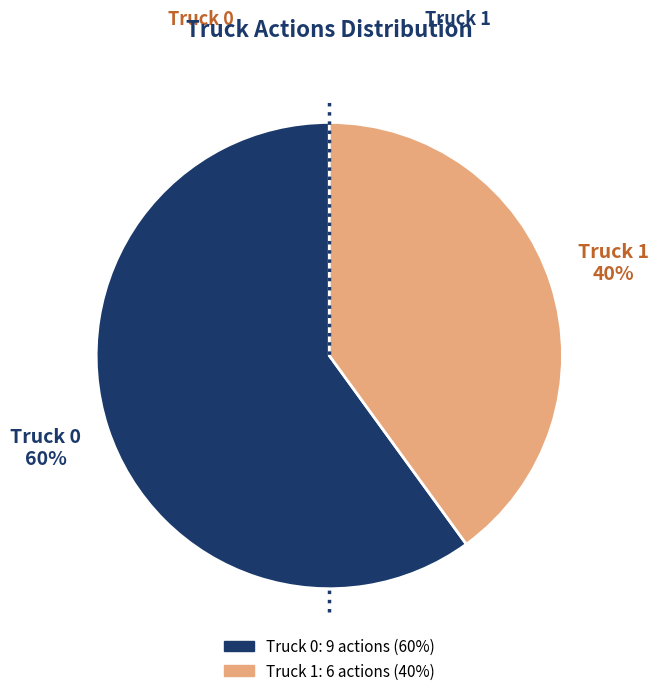

Which category accounts for the majority?

Truck 0